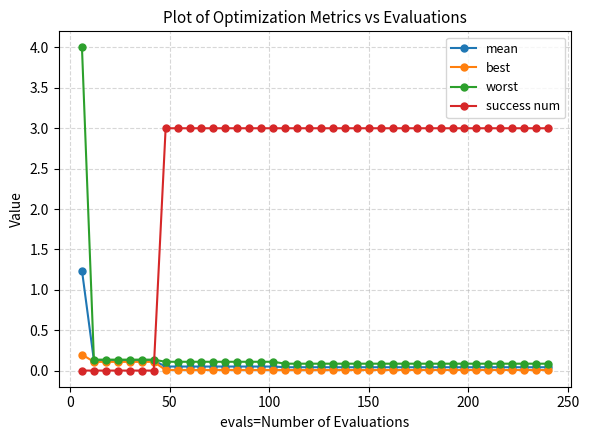

Rank the series by their maximum value, from highest to lowest.

worst, success num, mean, best